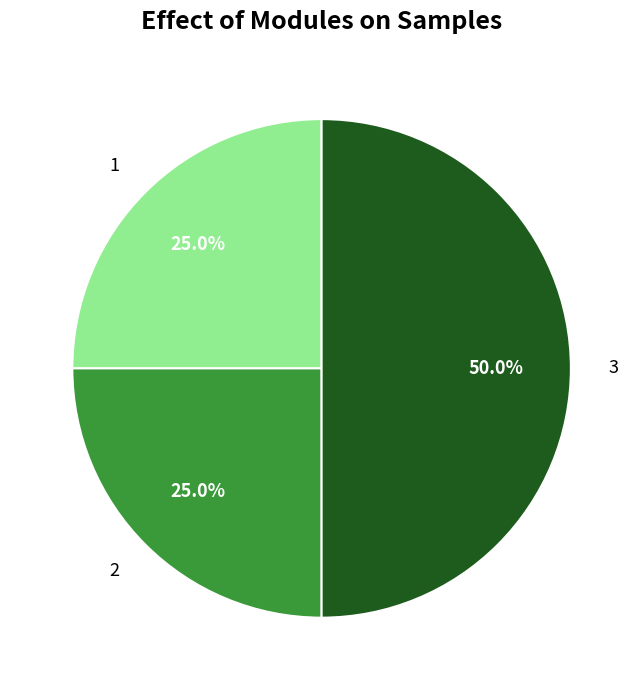

Does 1 account for over 50% of the chart?

No